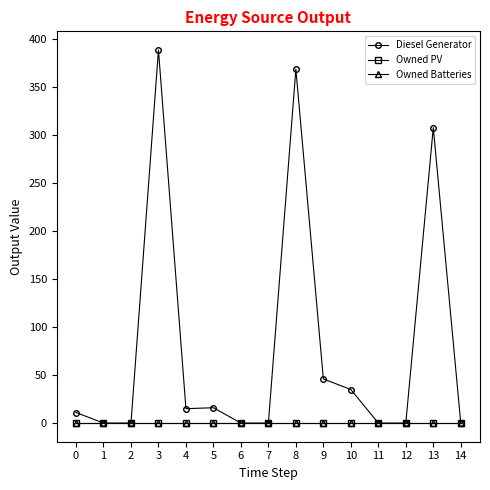

What is the total value across all series at 9?

46